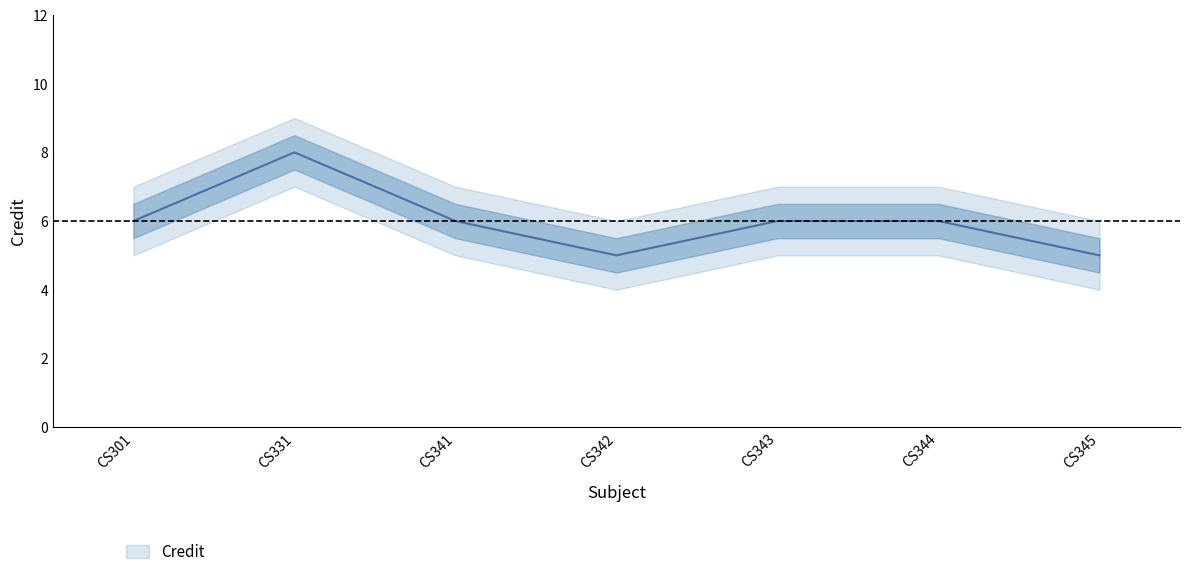

At which category does the data reach its first local peak?

CS331